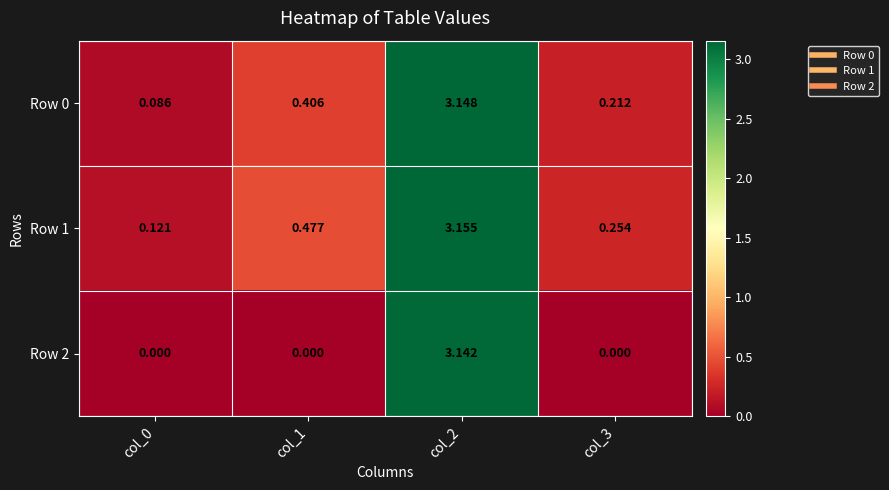

At how many categories does at least one series exceed 3?

1